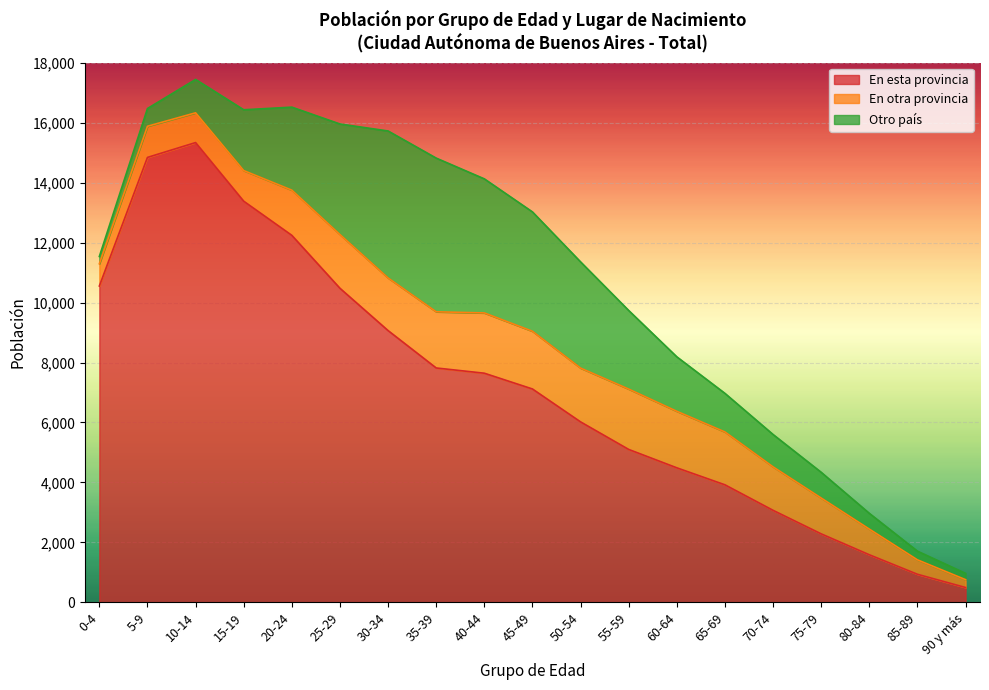

At which category does En otra provincia reach its first local valley?

10-14